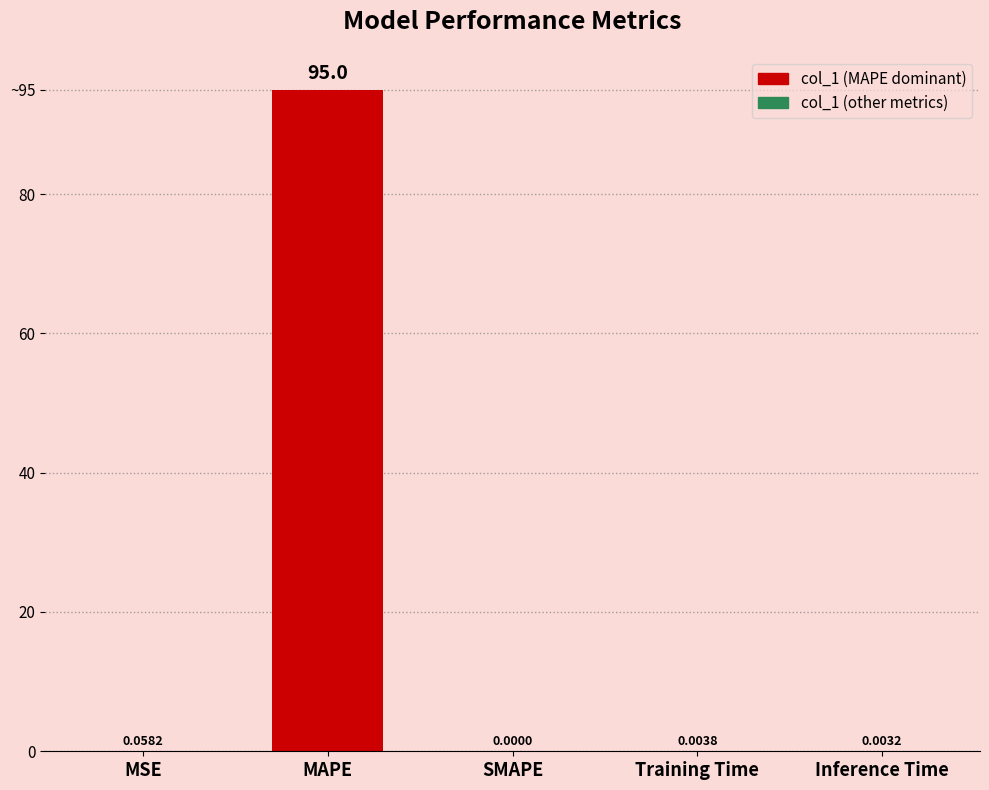

Count the number of categories in the chart.

5